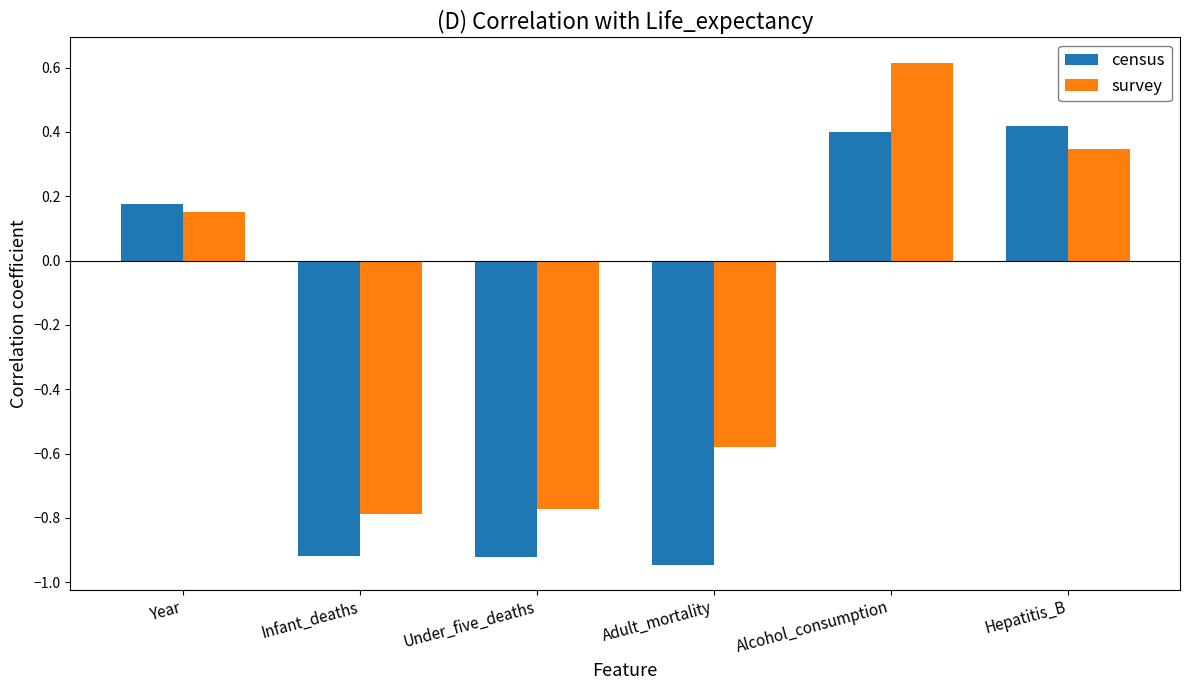

What is the total value across all series at Alcohol_consumption?

1.0